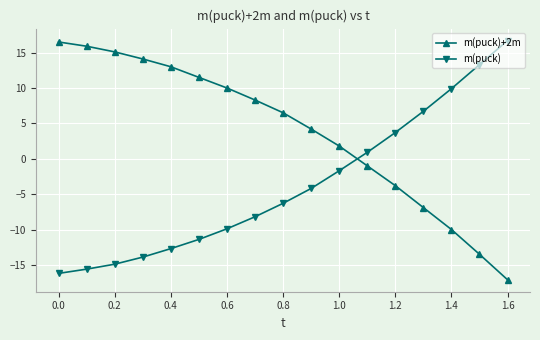

Rank the series by their average value, from highest to lowest.

m(puck)+2m, m(puck)